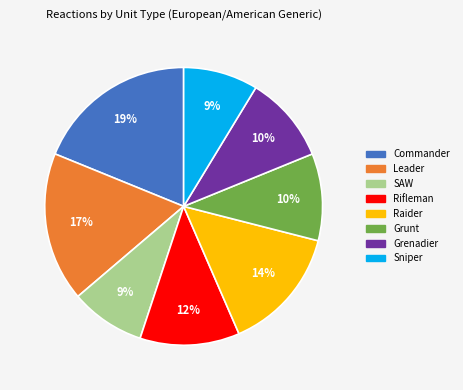

To the nearest percent, what portion does Rifleman represent?

12%